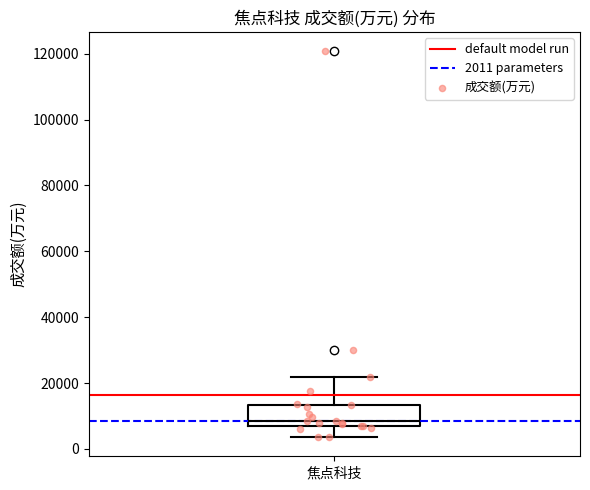

Read this box plot against the y-axis: the position of the median line, the range covered by the box, and the ends of both whiskers. The values are not printed on the chart, so give them approximately, as read against the axis.

median 8000 (just above the box's lower edge), box 8000 to 14000, whiskers 4000 to 22000